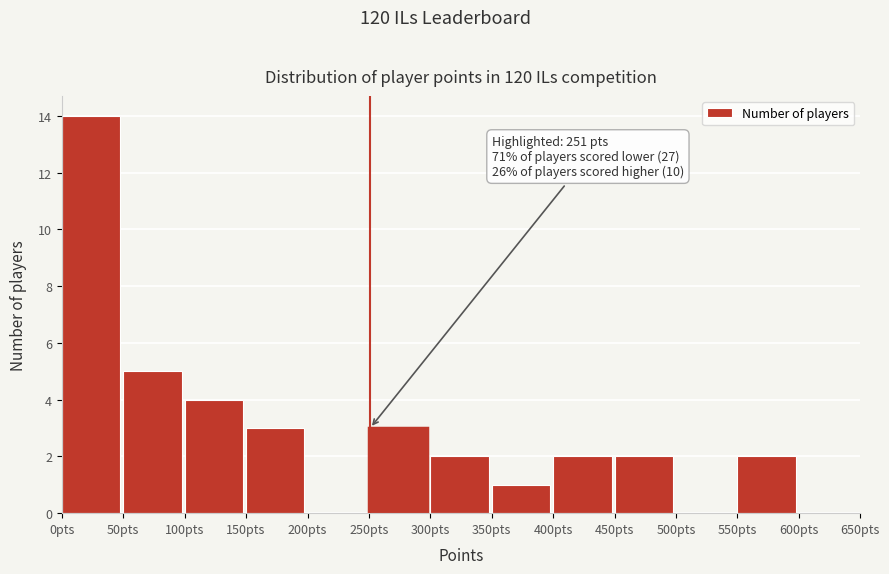

Which range on the x-axis has the tallest bar?

0 to 50